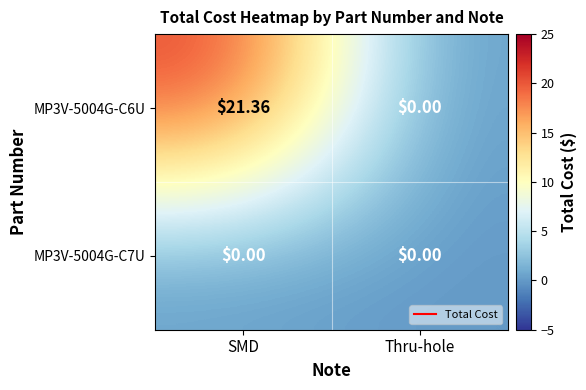

At which category is the sum across all series the highest?

SMD